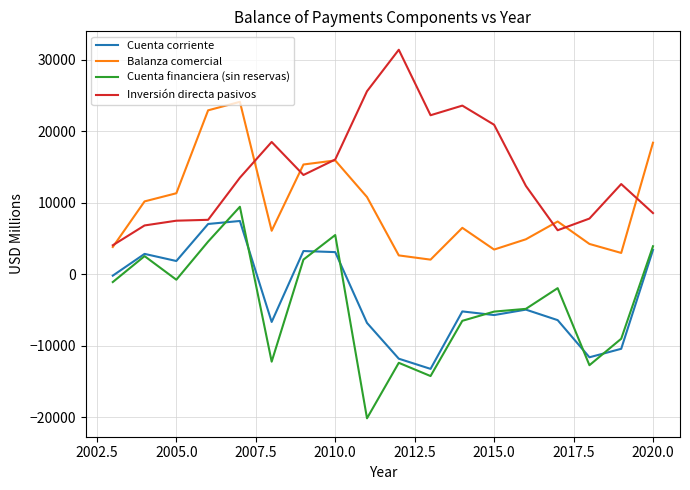

How many lines are shown in the chart?

4